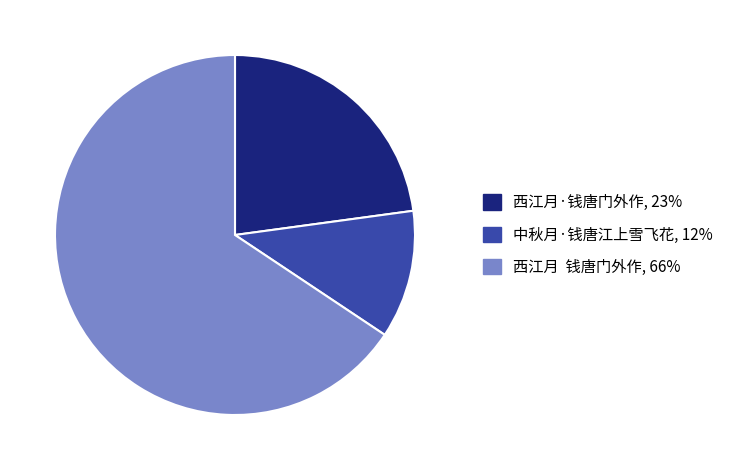

Which category accounts for the majority?

西江月 钱唐门外作